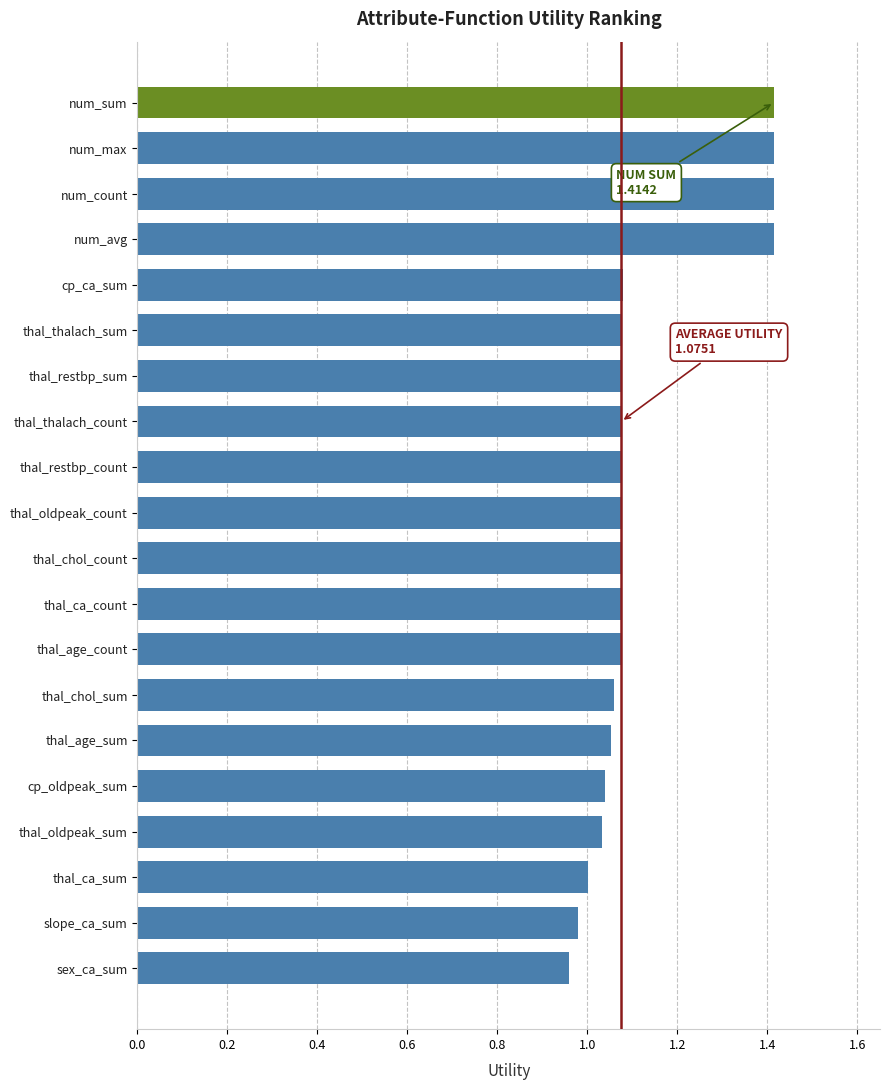

What is the label of the 13th bar from the top?

thal_age_count